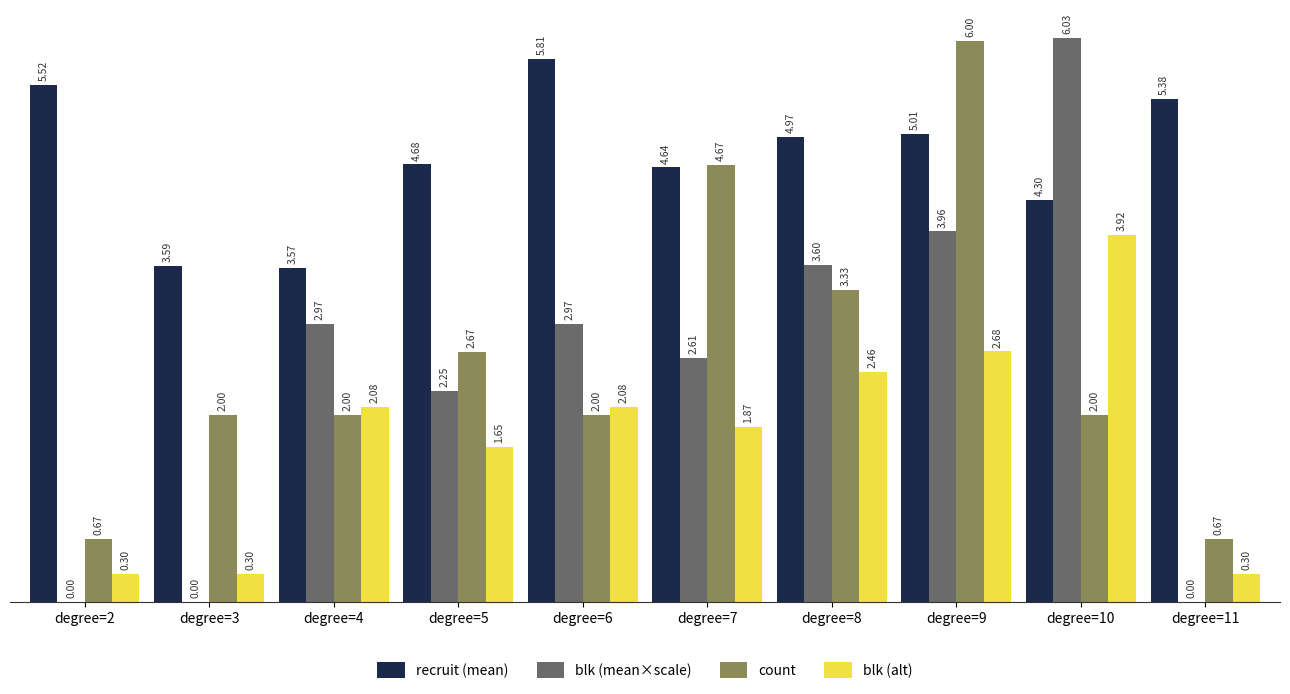

Which series has the largest total across all categories?

recruit (mean)